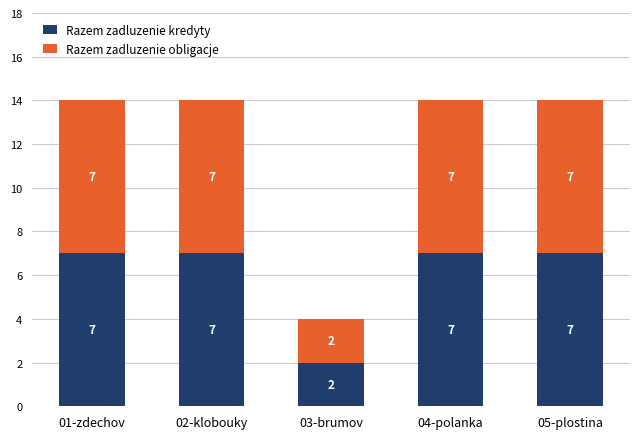

How many bars are there in total?

5